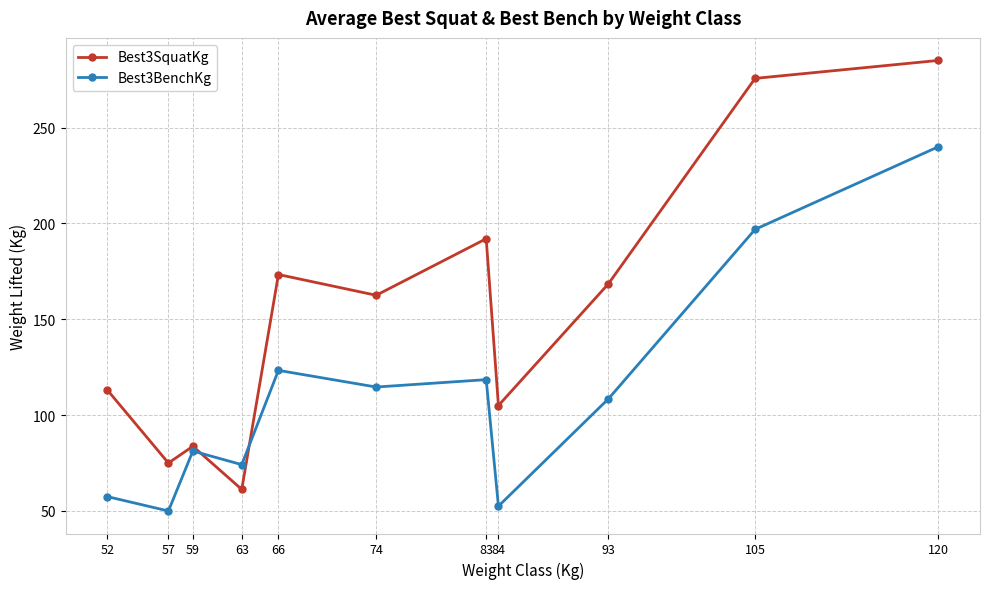

How many times do Best3SquatKg and Best3BenchKg cross each other?

2